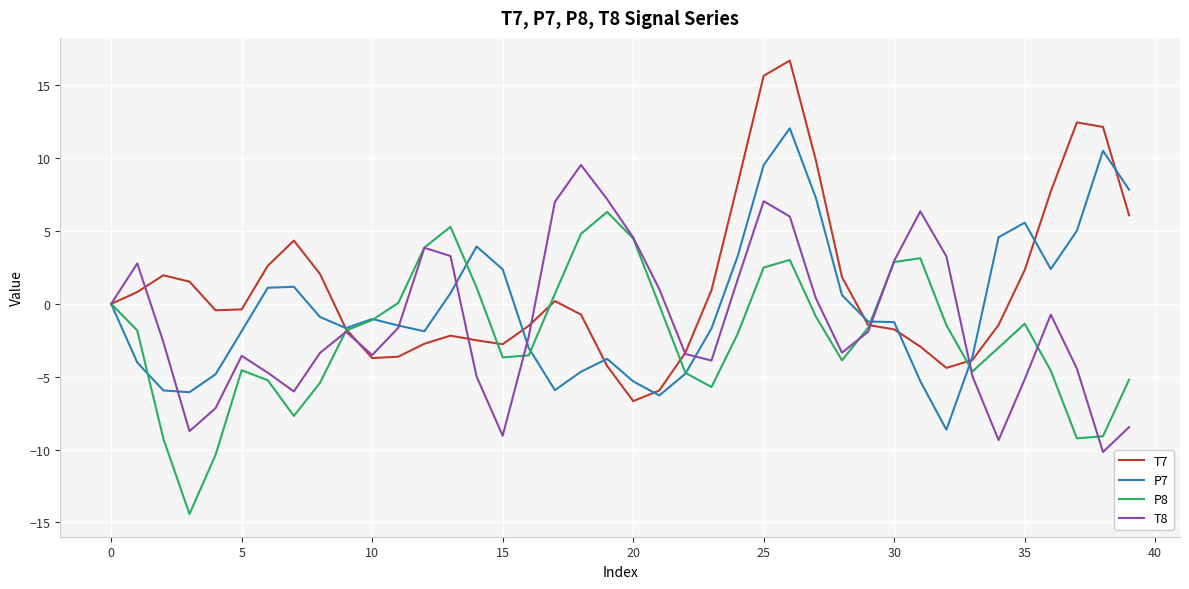

What is the minimum value shown in the chart?

-14.4